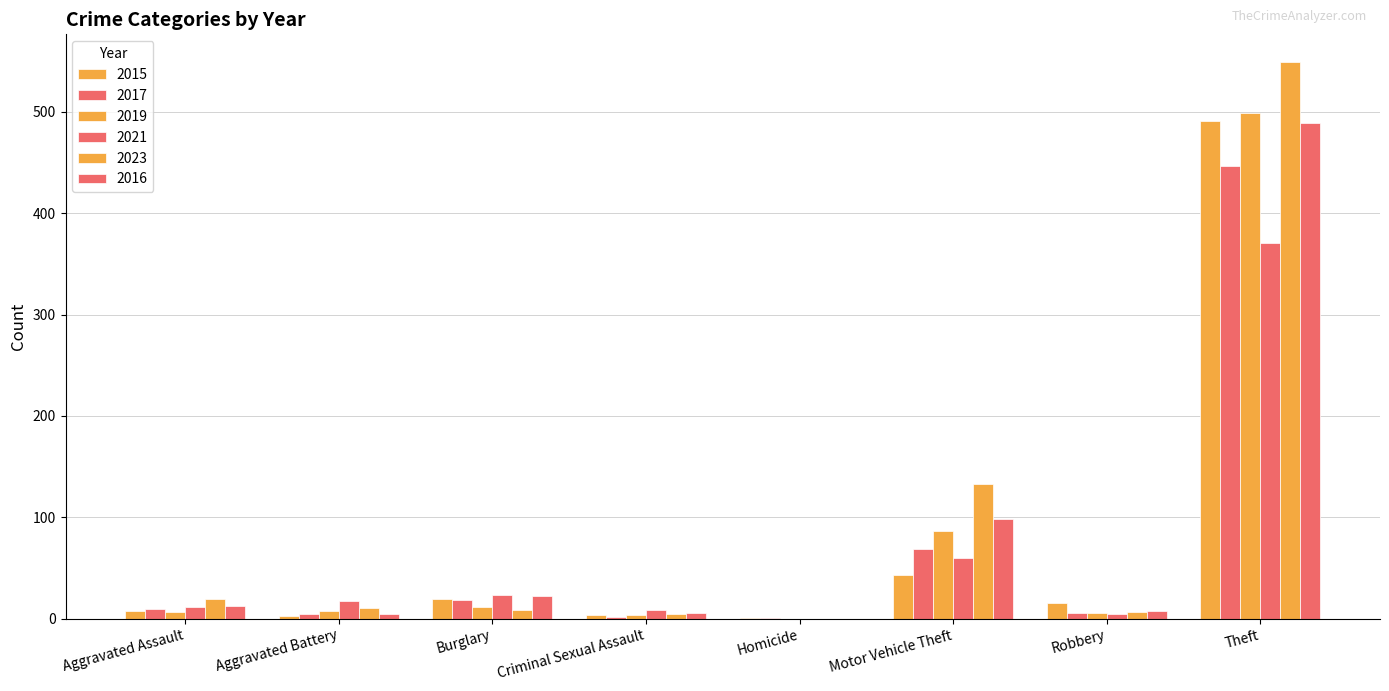

The value of 2019 at Aggravated Assault is 2. True or false?

False